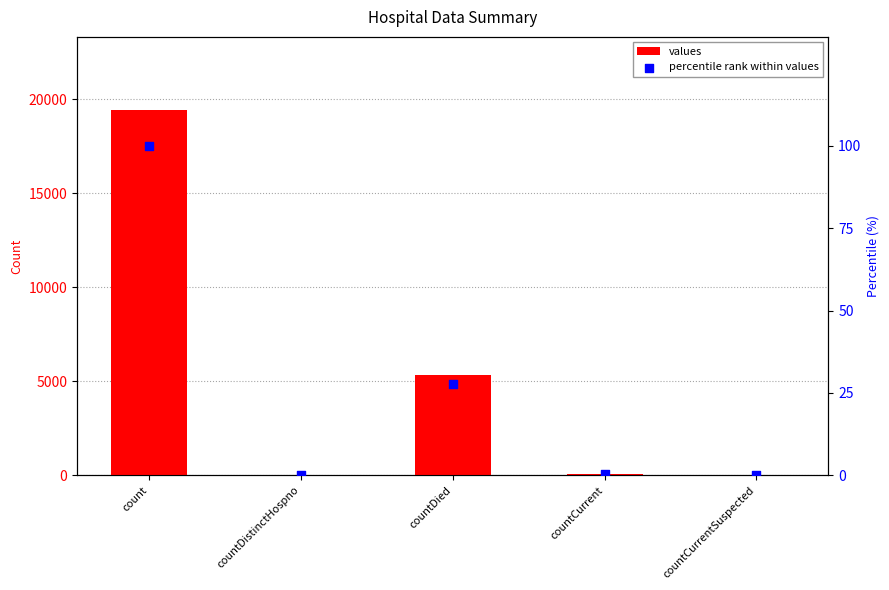

Which series has the largest total across all categories?

values